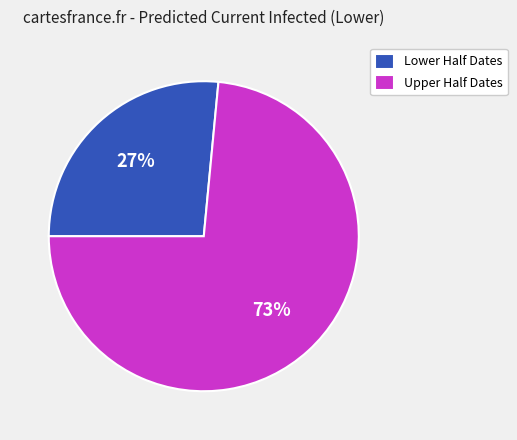

What percentage is the Upper Half Dates slice, to the nearest percent?

73%